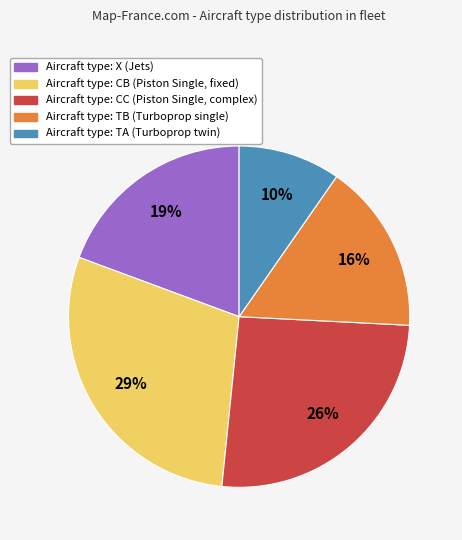

Is there a majority slice in this chart?

No